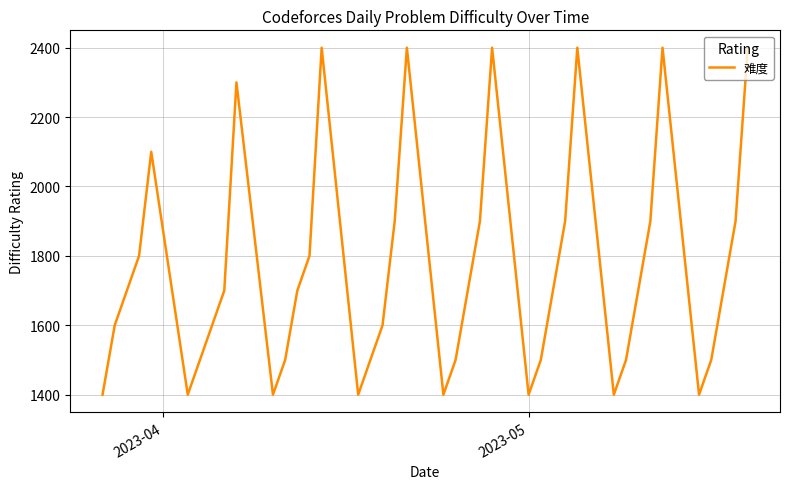

What is the greatest value displayed?

2400